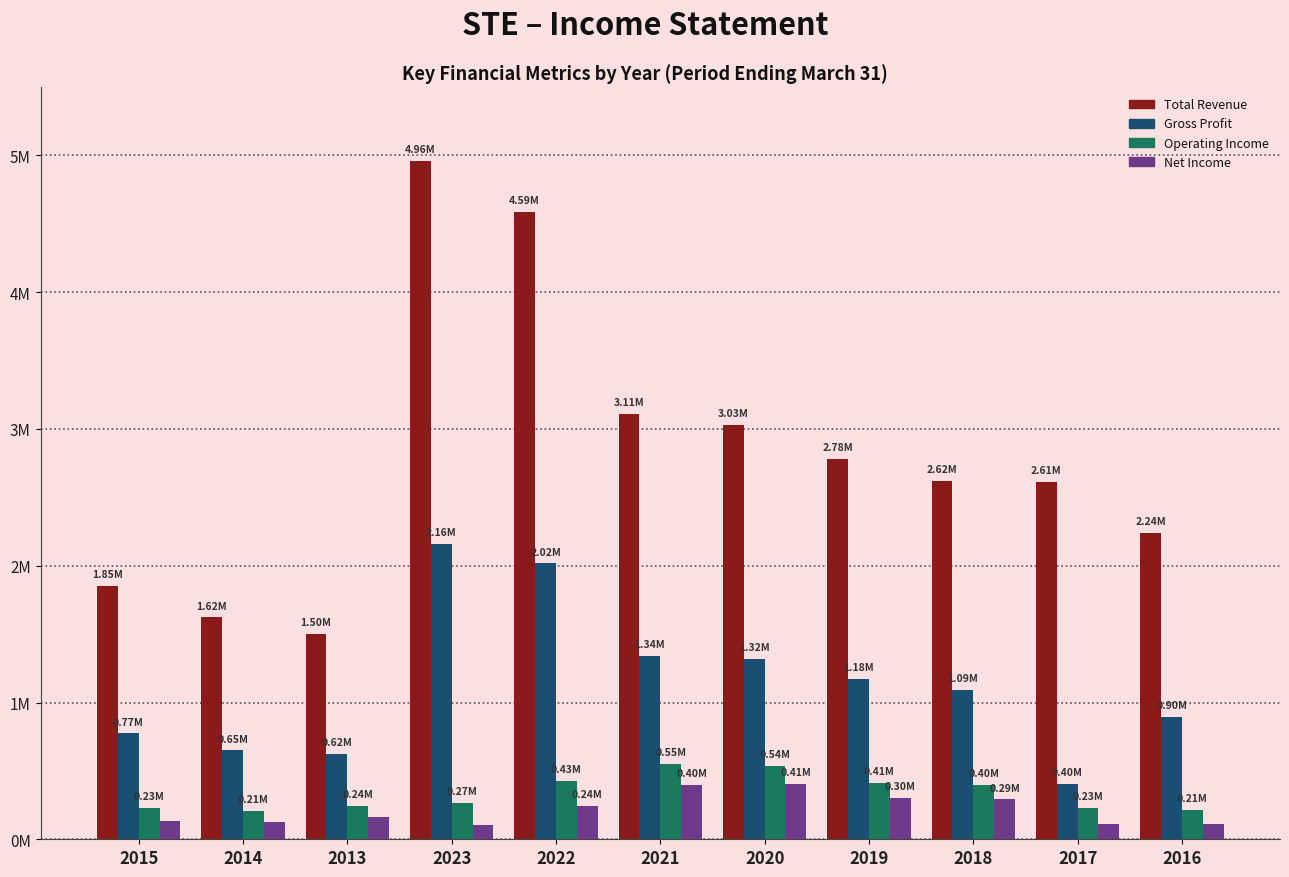

Which series has the largest range (max minus min)?

Total Revenue